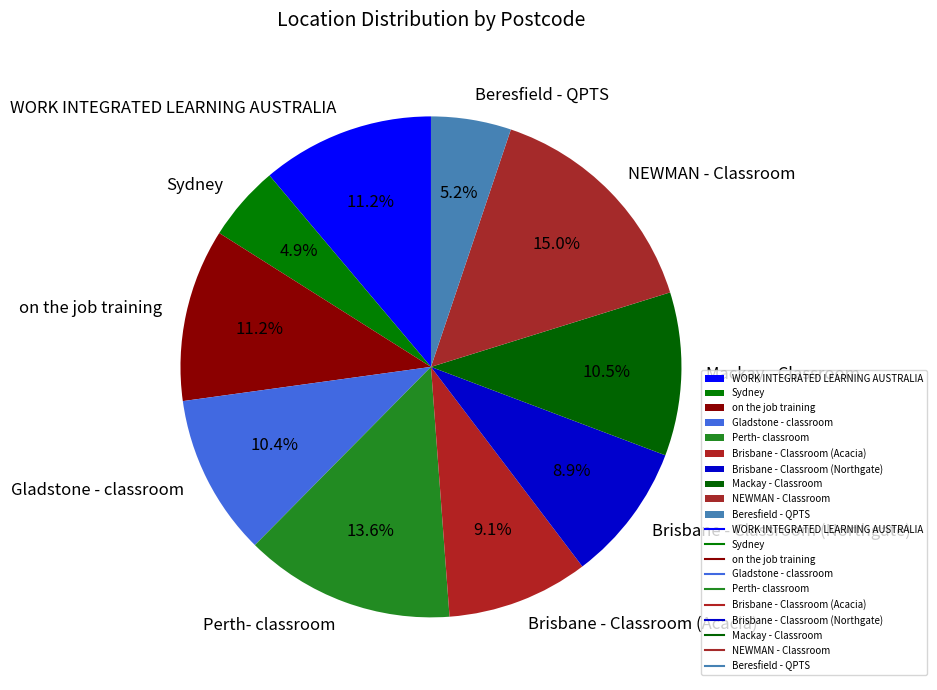

Is Brisbane - Classroom (Acacia) the majority of the pie?

No